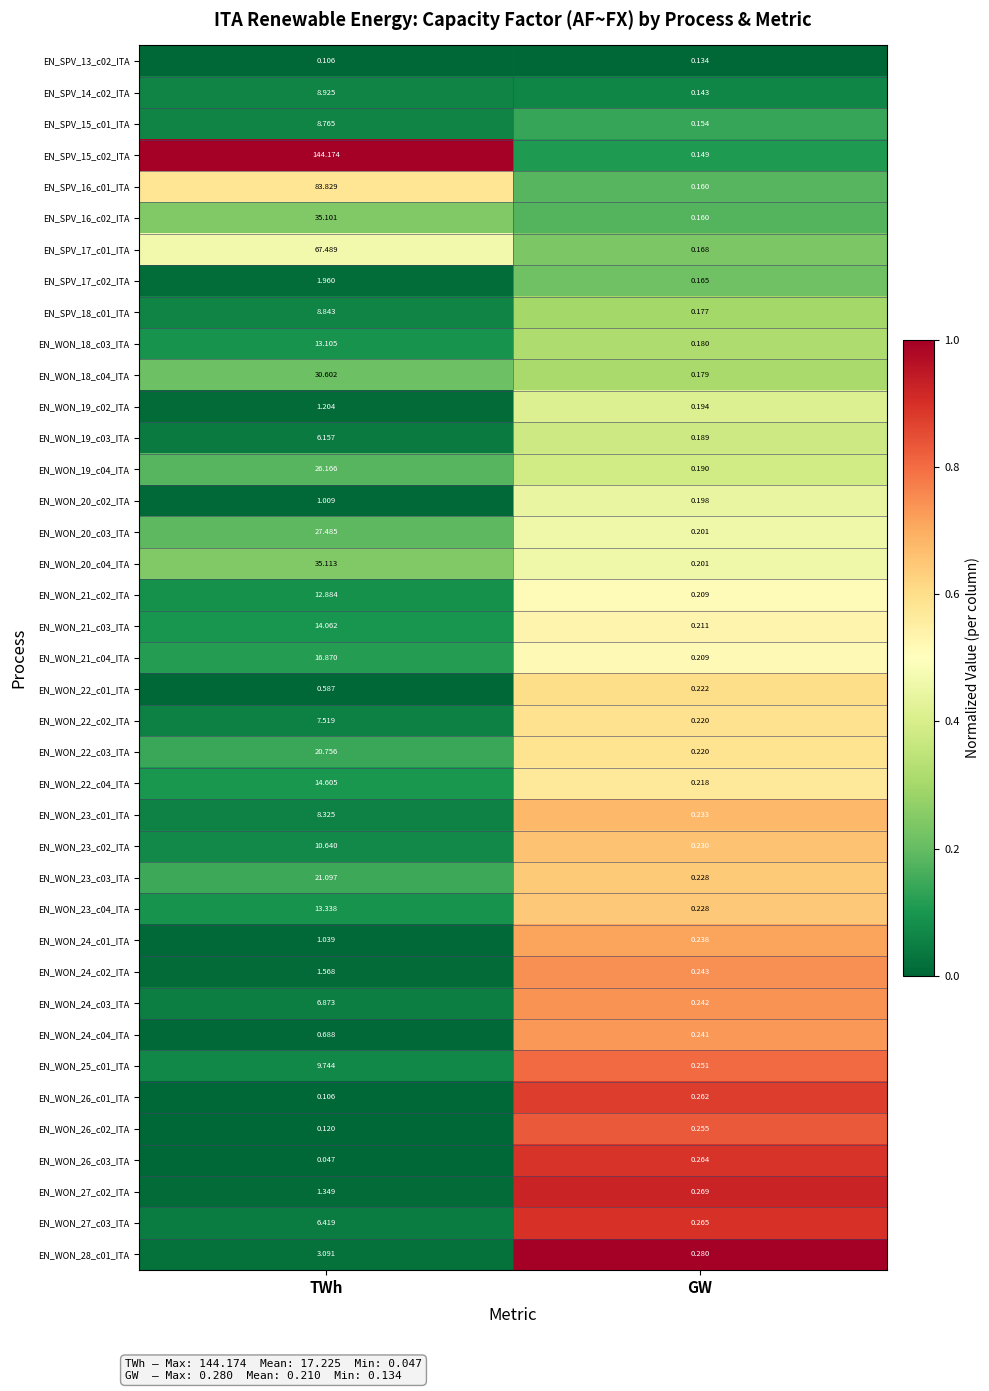

List the labels in order of EN_WON_19_c02_ITA value, largest first.

TWh, GW